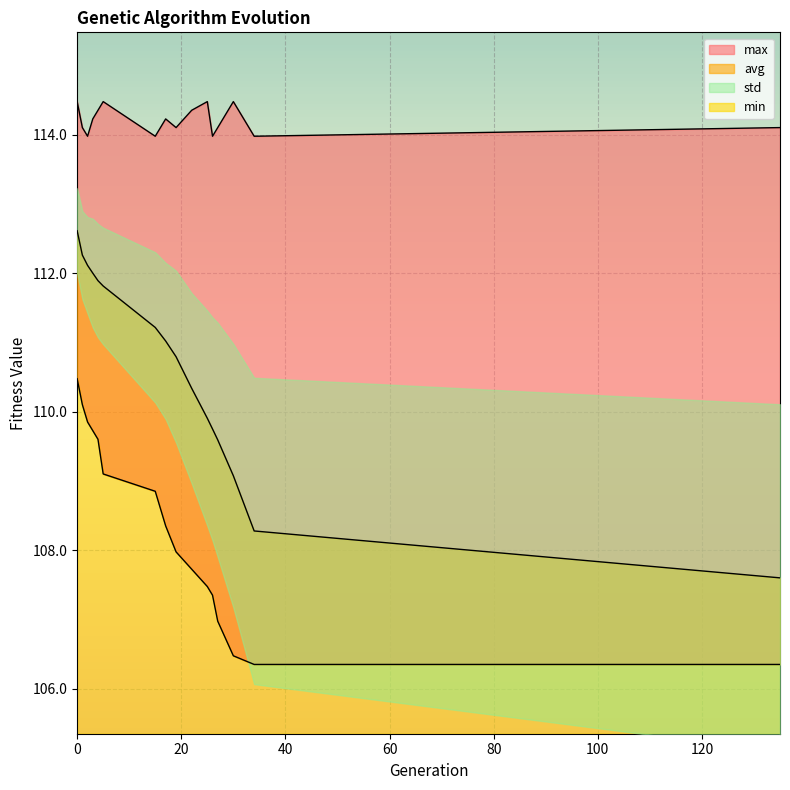

How many categories are shown in the chart?

16